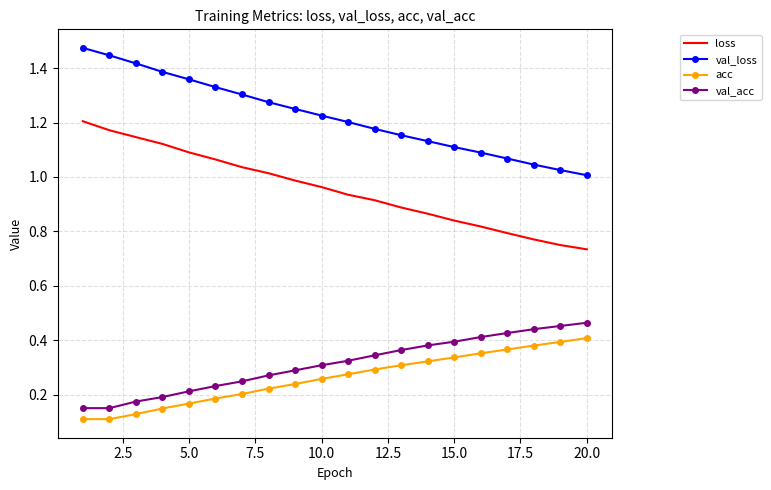

Which series has the widest spread of values?

loss